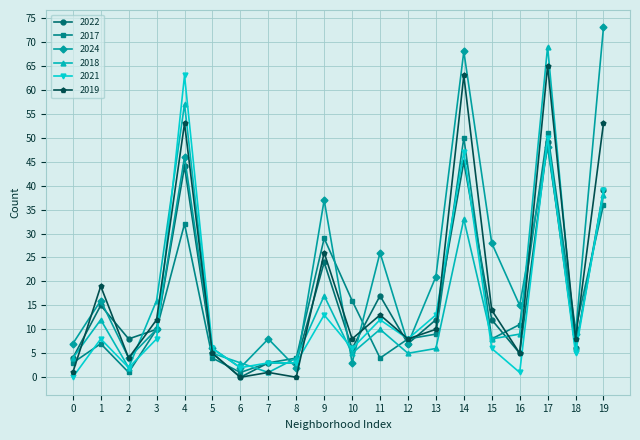

What is the greatest value displayed?

73